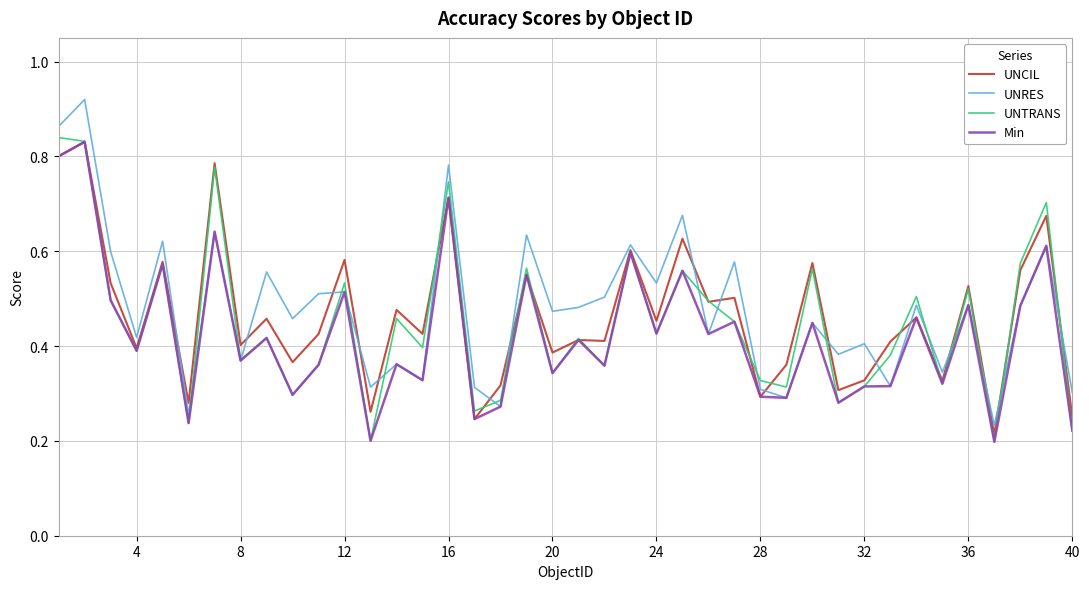

Does the chart display data point markers on the line(s)?

No